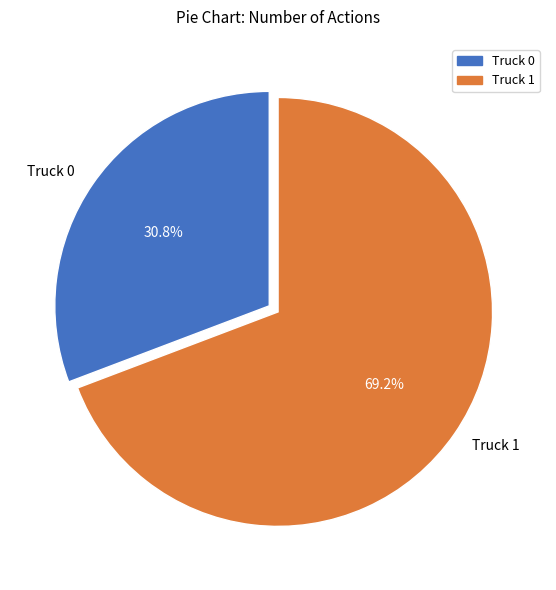

How many slices are in this pie chart?

2